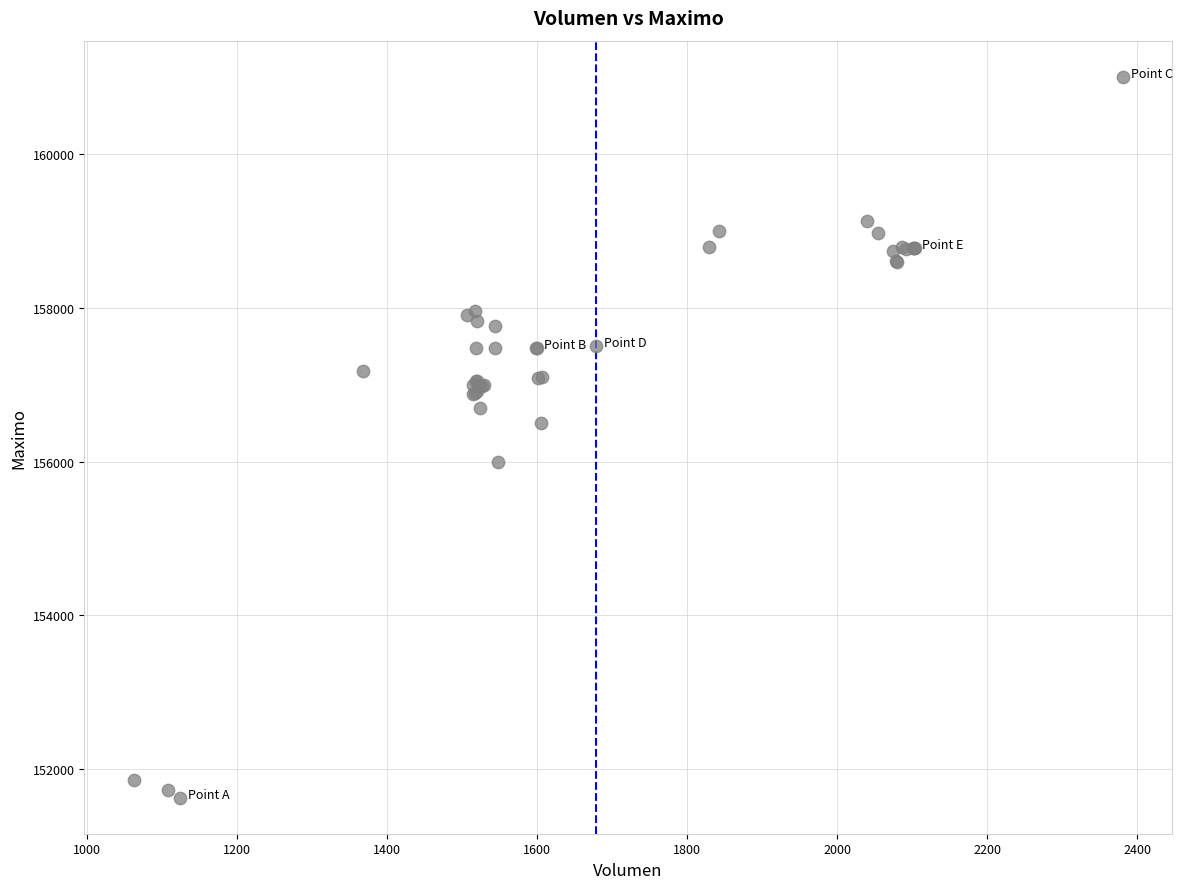

What Y value in the scatter plot is closest to 156316?

156500